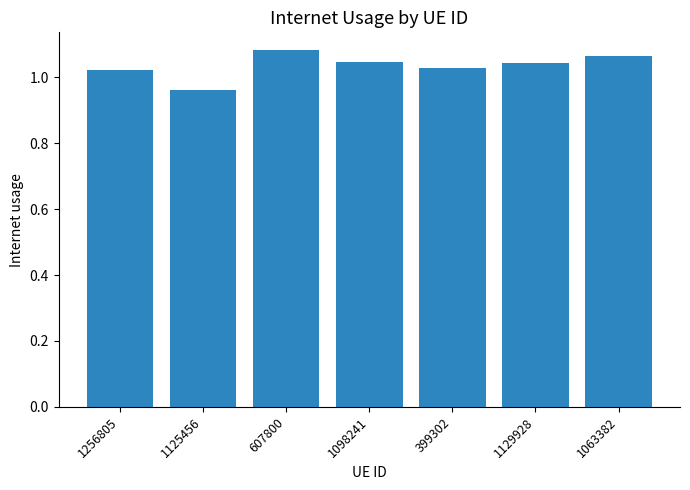

What is the label of the 6th bar from the left?

1129928